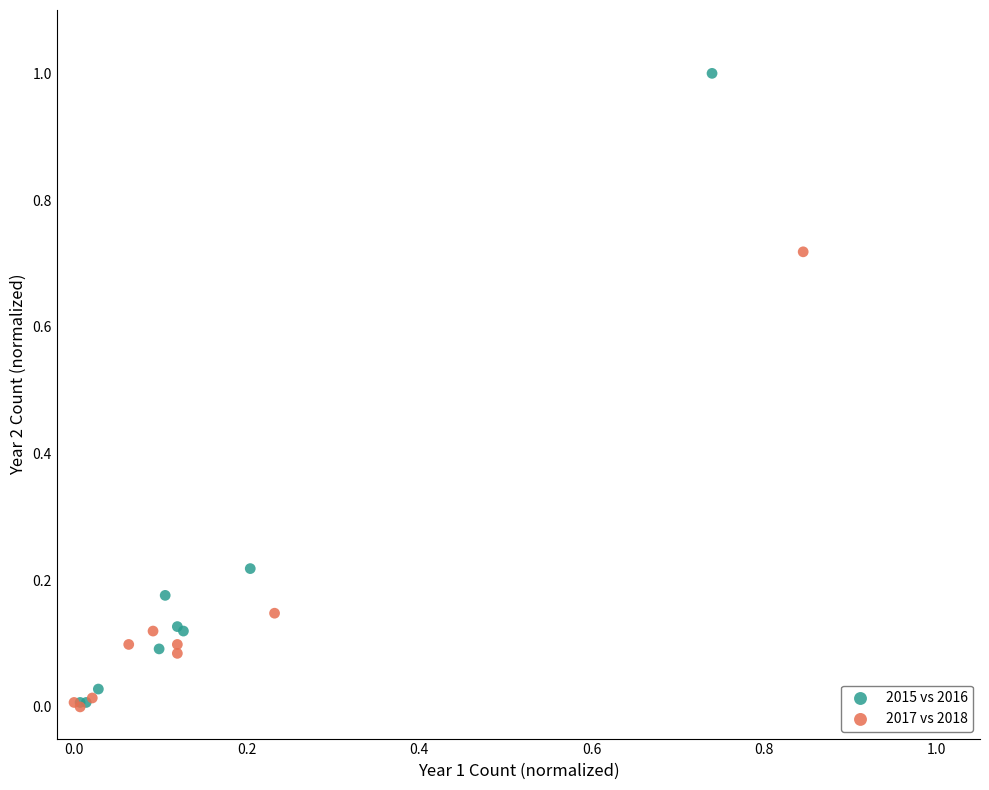

Which series has the widest spread of Y values?

2015 vs 2016